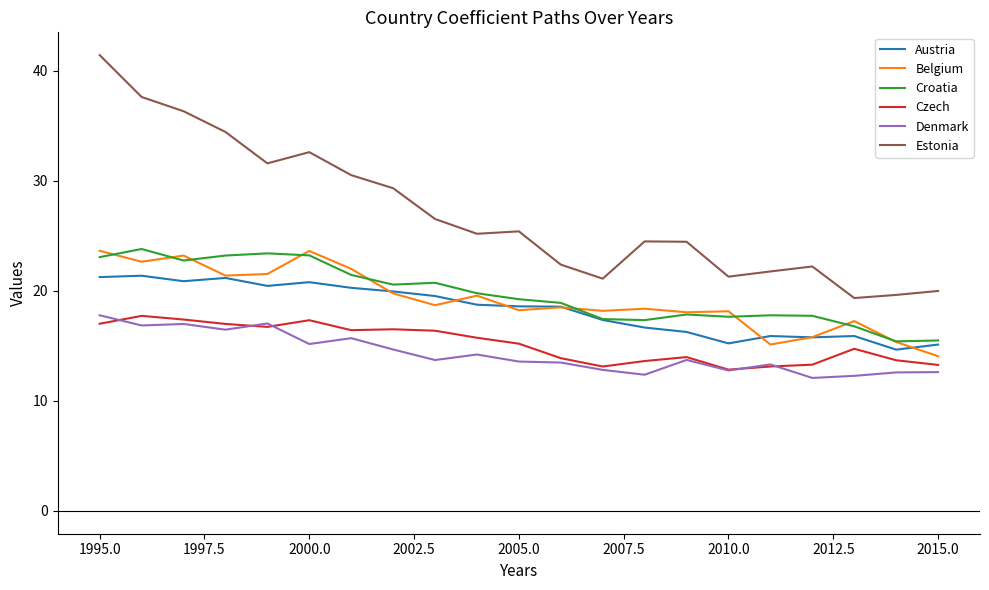

True or false: Croatia and Estonia intersect in this chart.

False